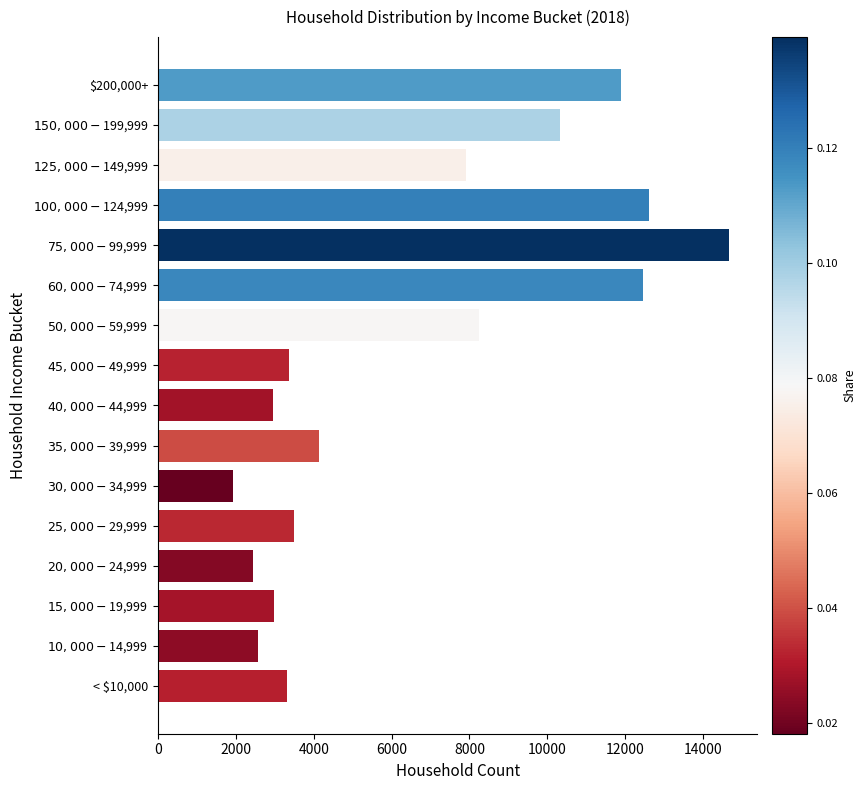

The value at < $10,000 is 3318. True or false?

True